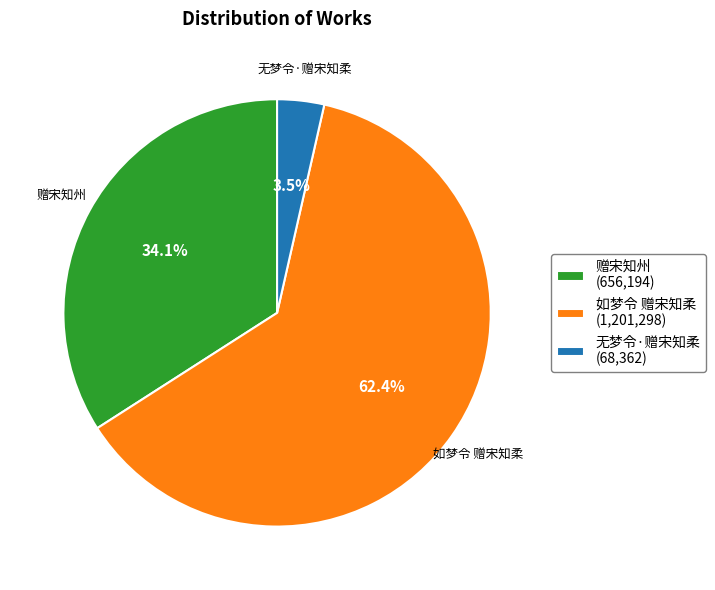

Which has a higher value, 赠宋知州 (656,194) or 如梦令 赠宋知柔 (1,201,298)?

如梦令 赠宋知柔 (1,201,298)